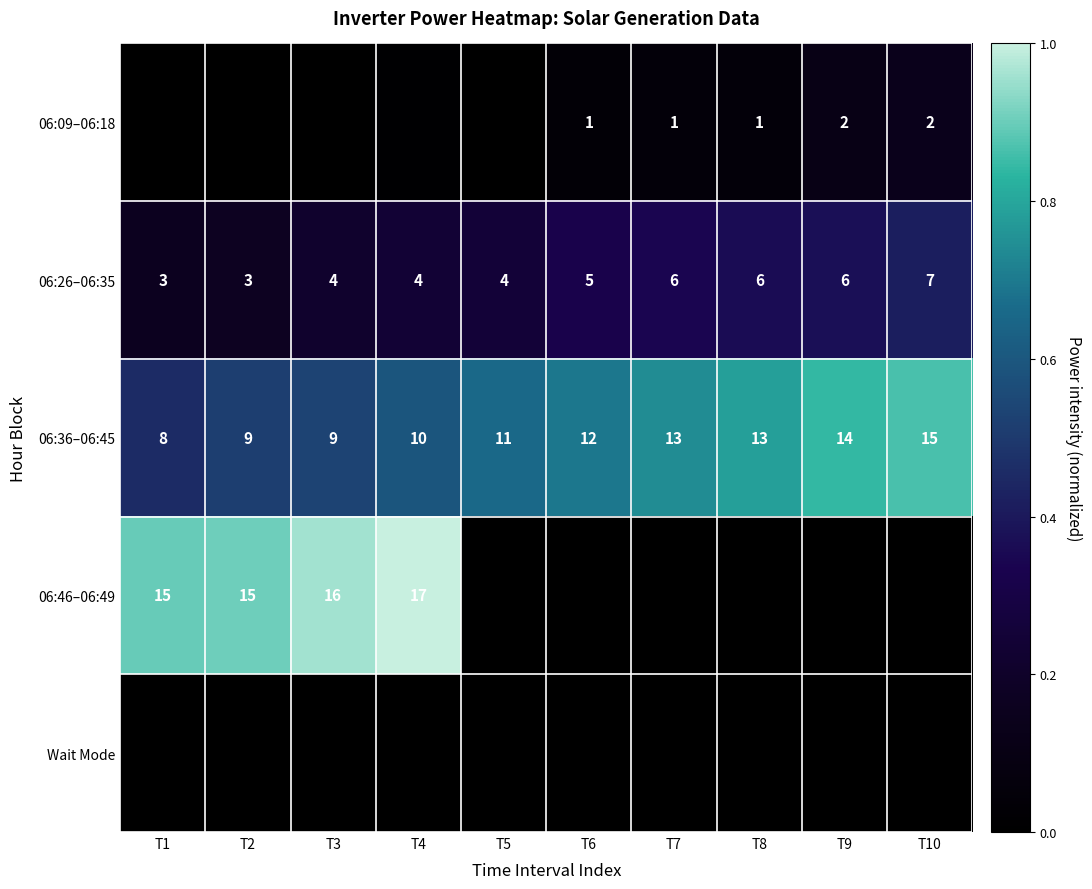

At how many categories does at least one series exceed 0?

10